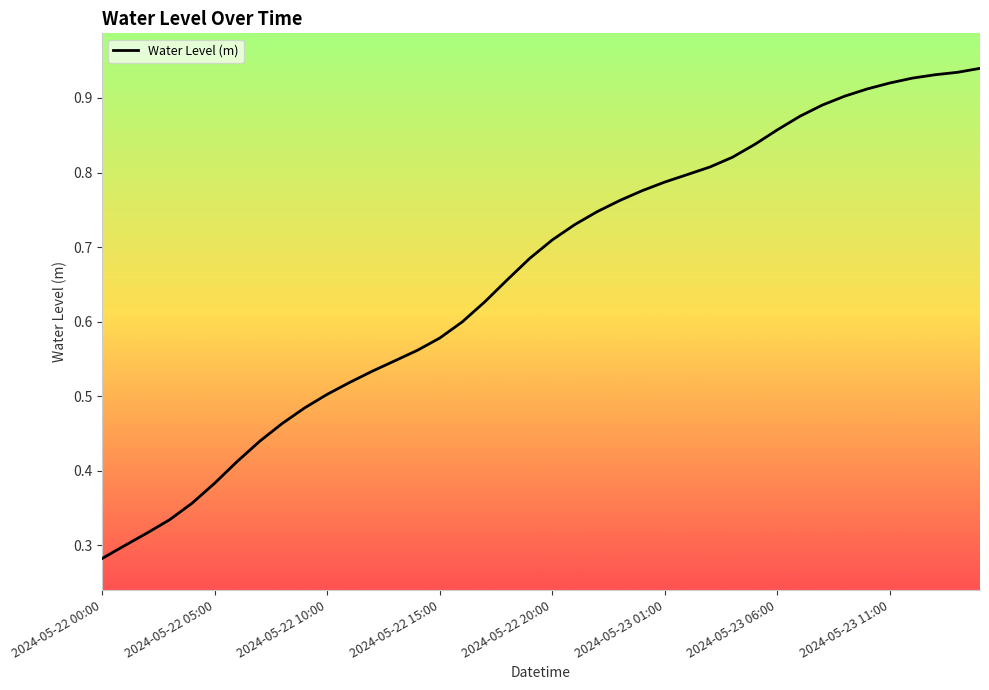

Where is the data nearest to the value 0?

2024-05-22 00:00